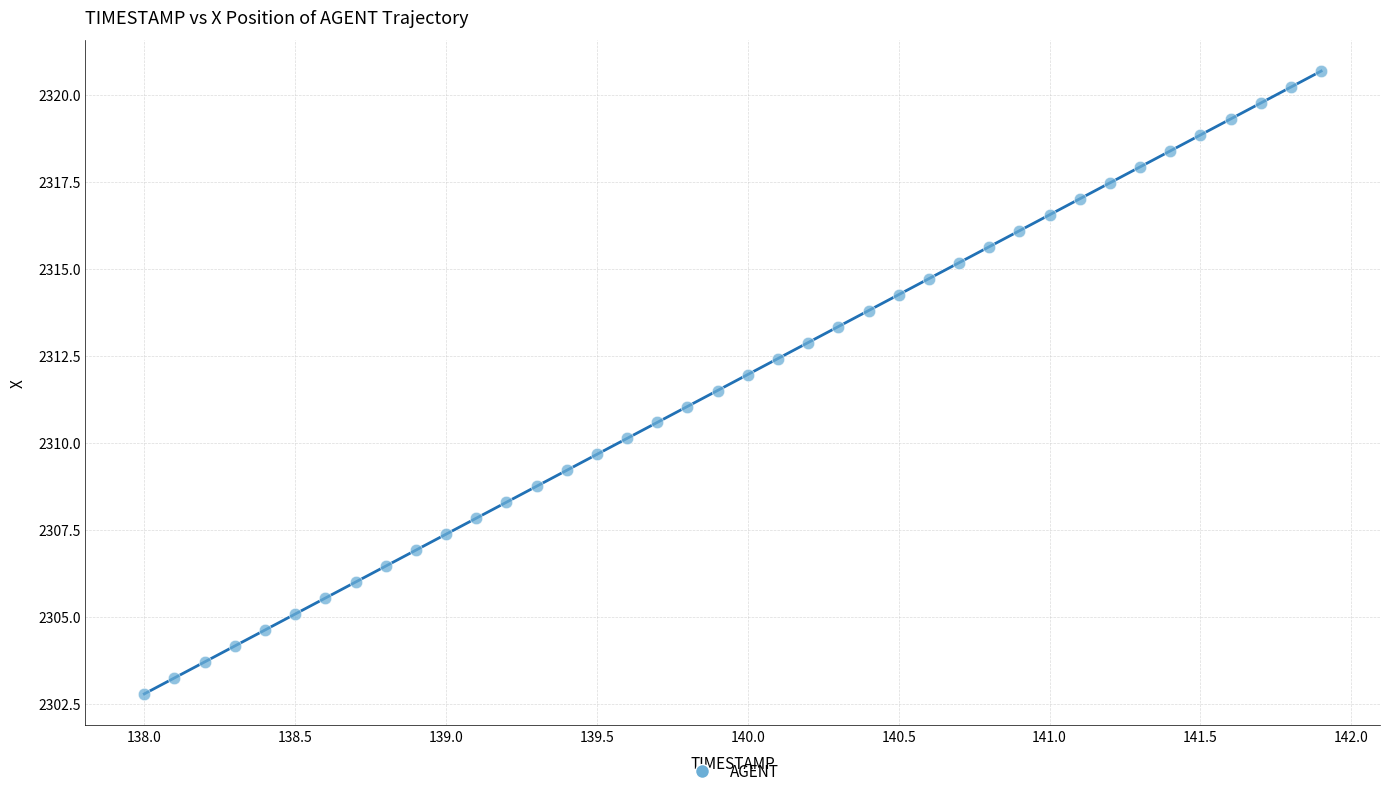

What is the range of X values (max minus min)?

3.9